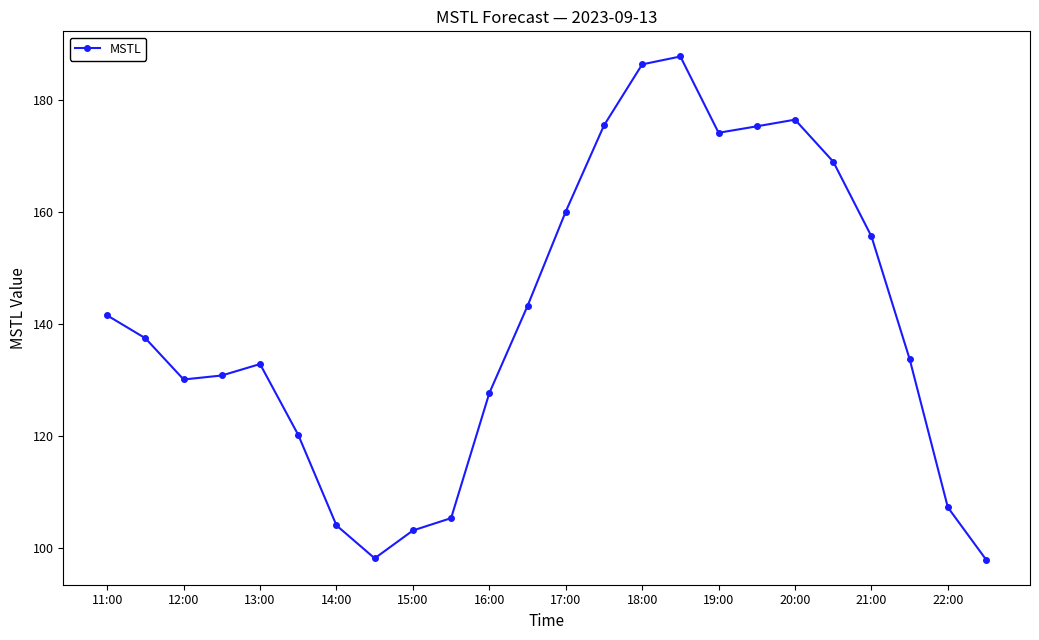

What is the average value?

140.5